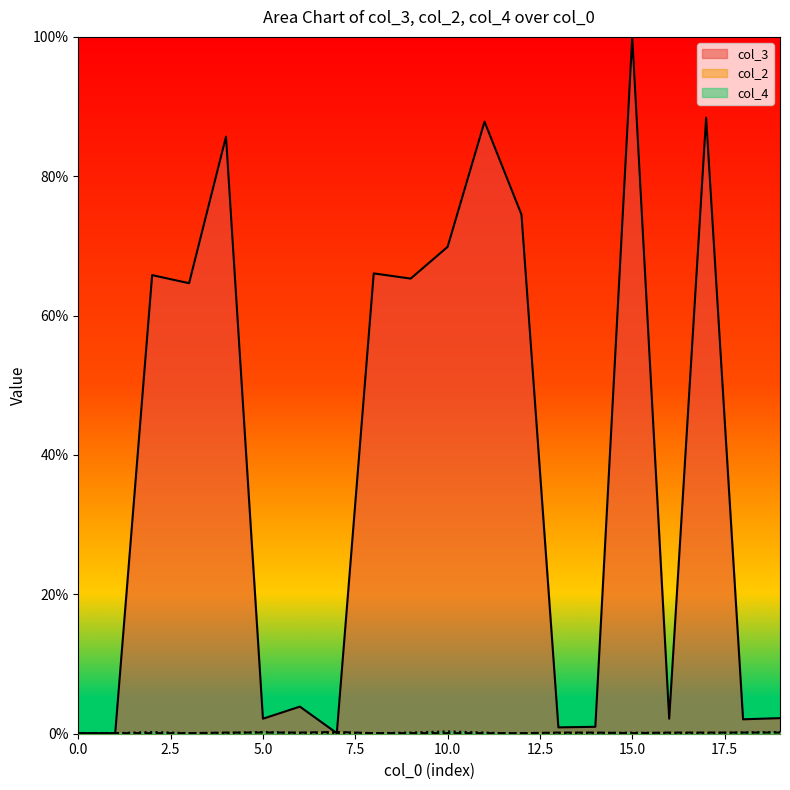

What are all the series names shown in the legend?

col_3, col_2, col_4